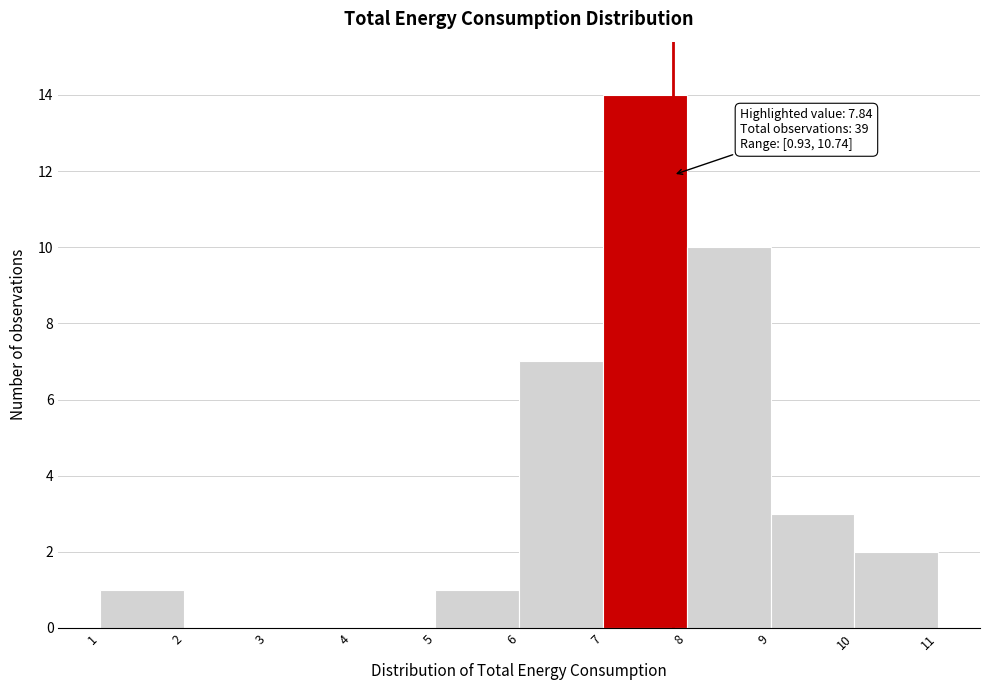

Over which range of the x-axis is the bar tallest?

7 to 8